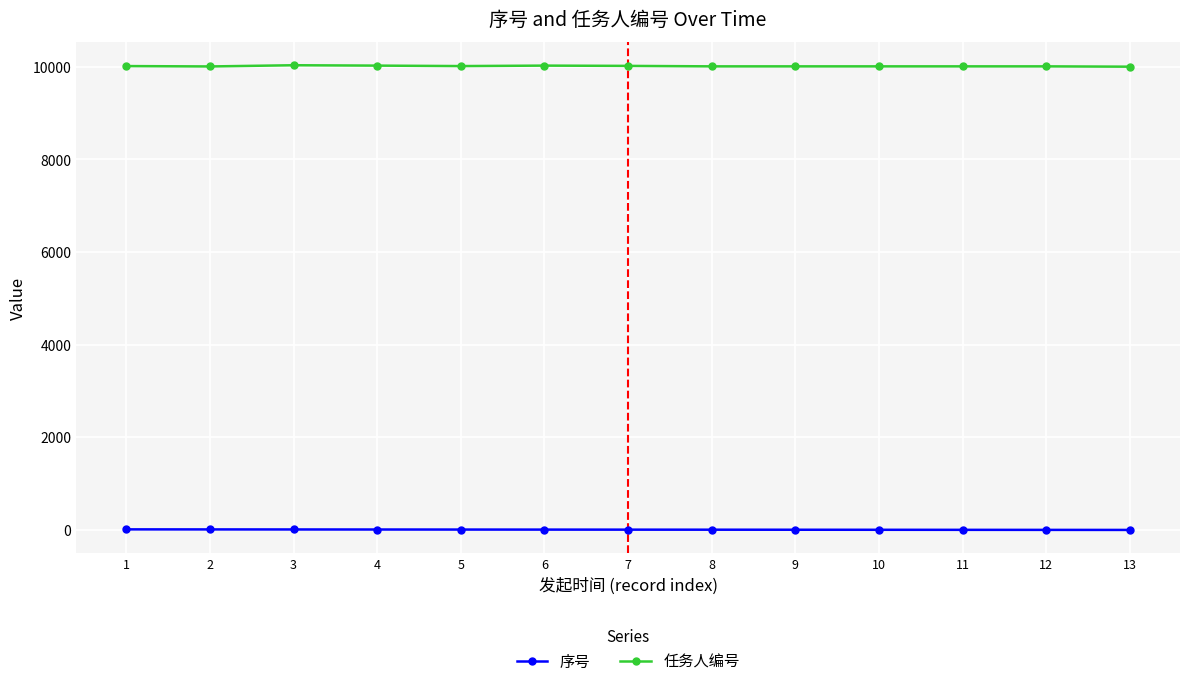

Does the chart display data point markers on the line(s)?

Yes